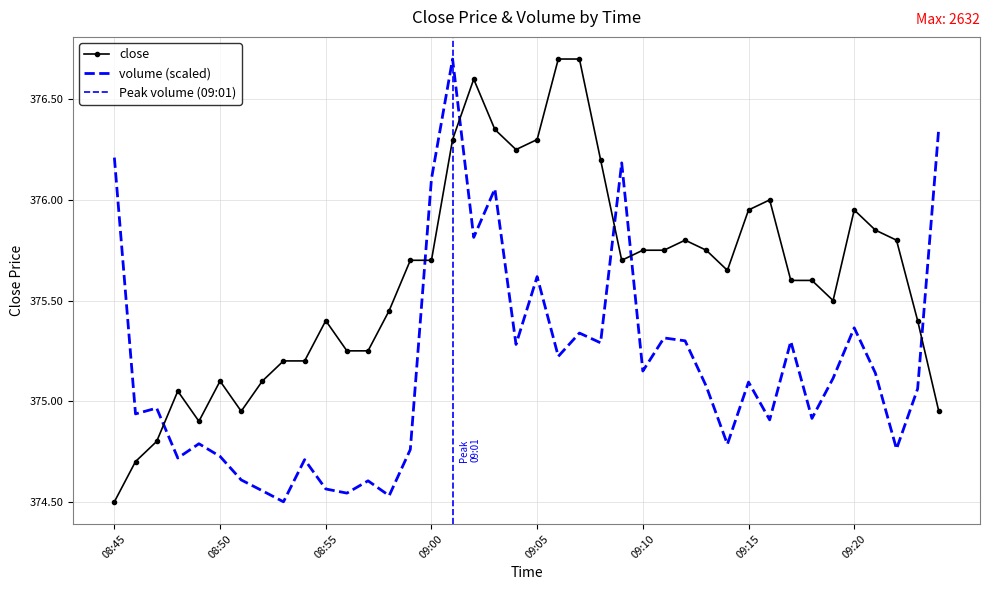

At which category does volume reach its first local peak?

08:47